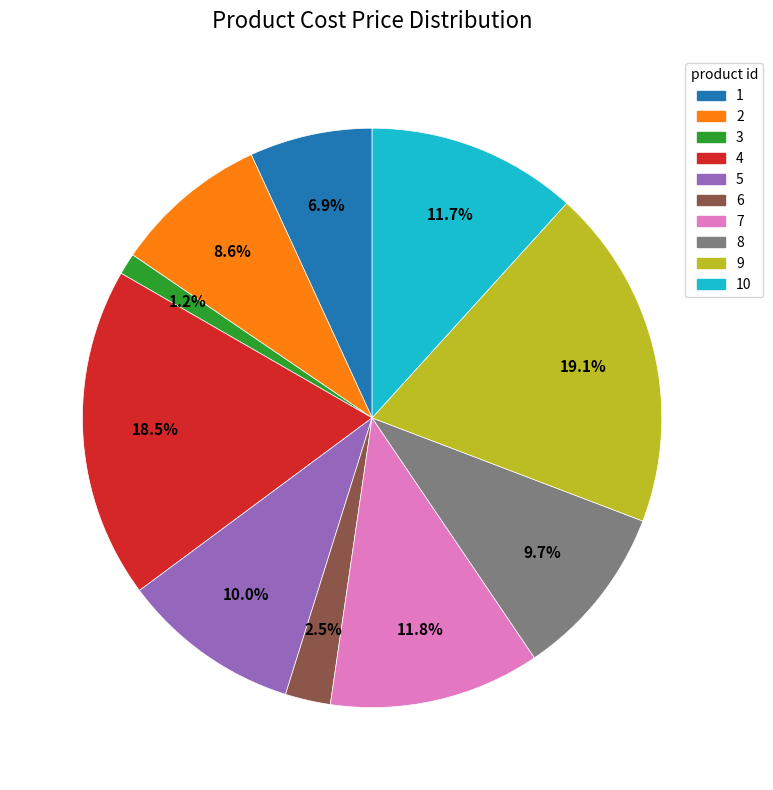

Count the number of slices in the pie.

10